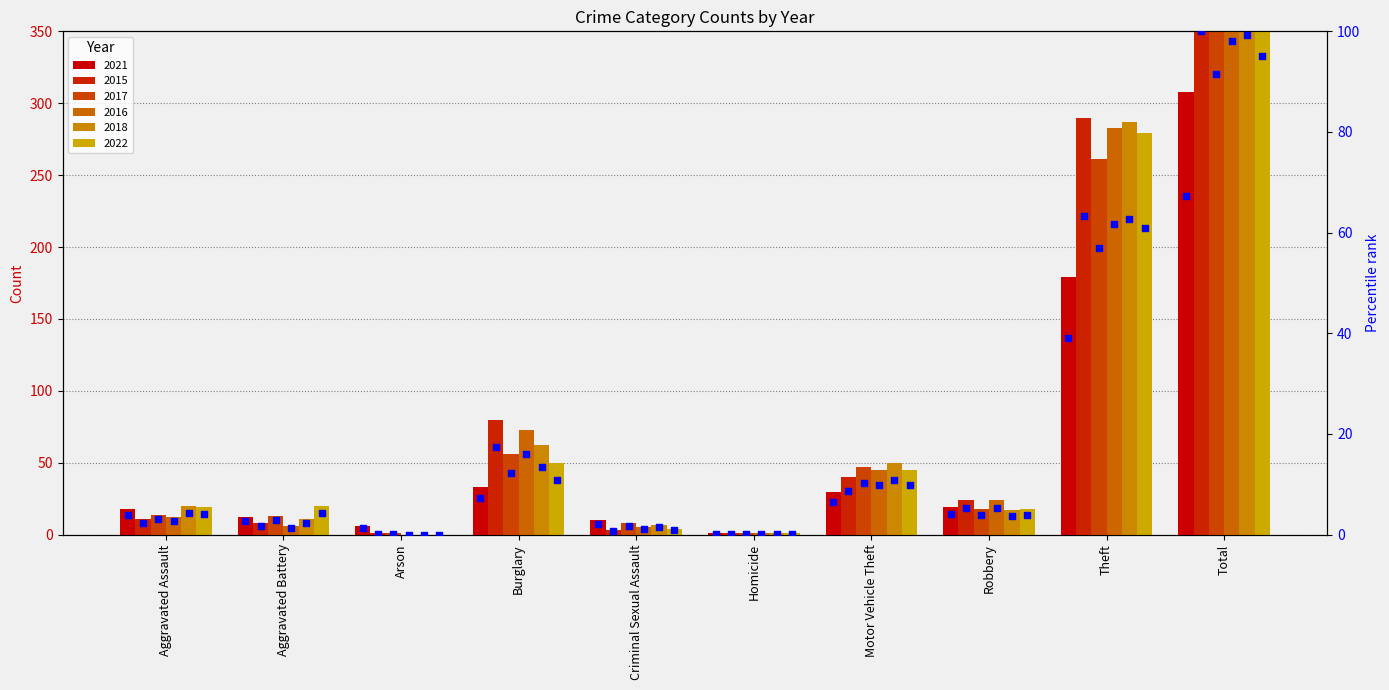

At how many categories does at least one series exceed 93?

1